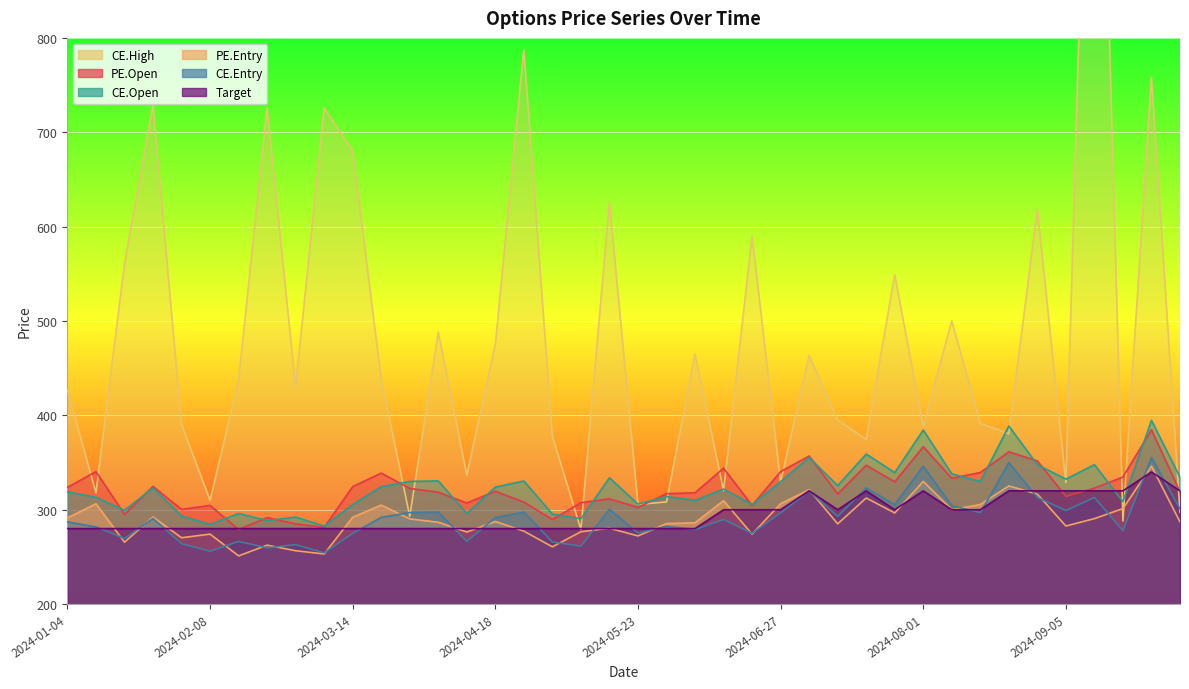

What is the label of the 36th point from the left?

2024-09-05